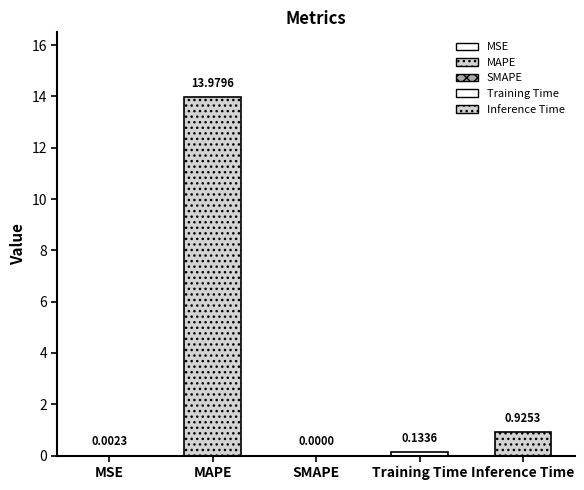

What is the average value?

3.0